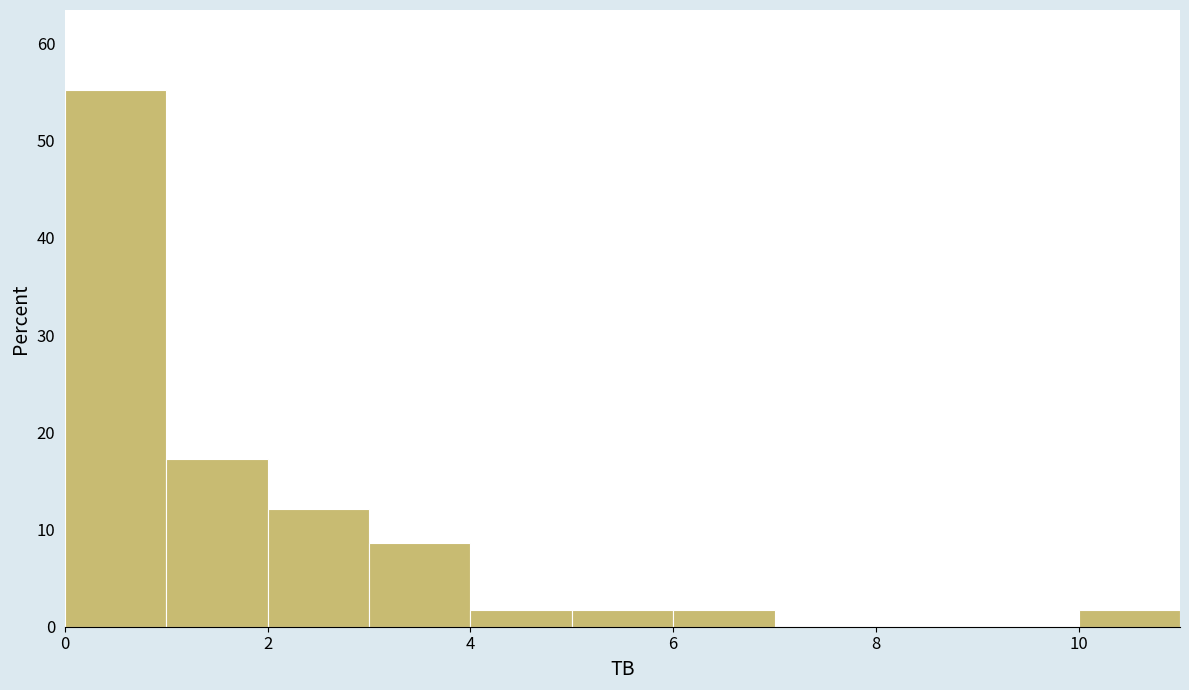

What is the height of the bar covering 3 to 4 on the x-axis? The values are not printed on the chart, so give them approximately, as read against the axis.

9